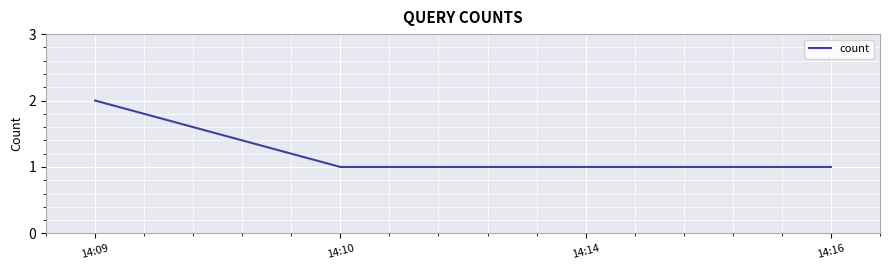

How many lines are shown in the chart?

1